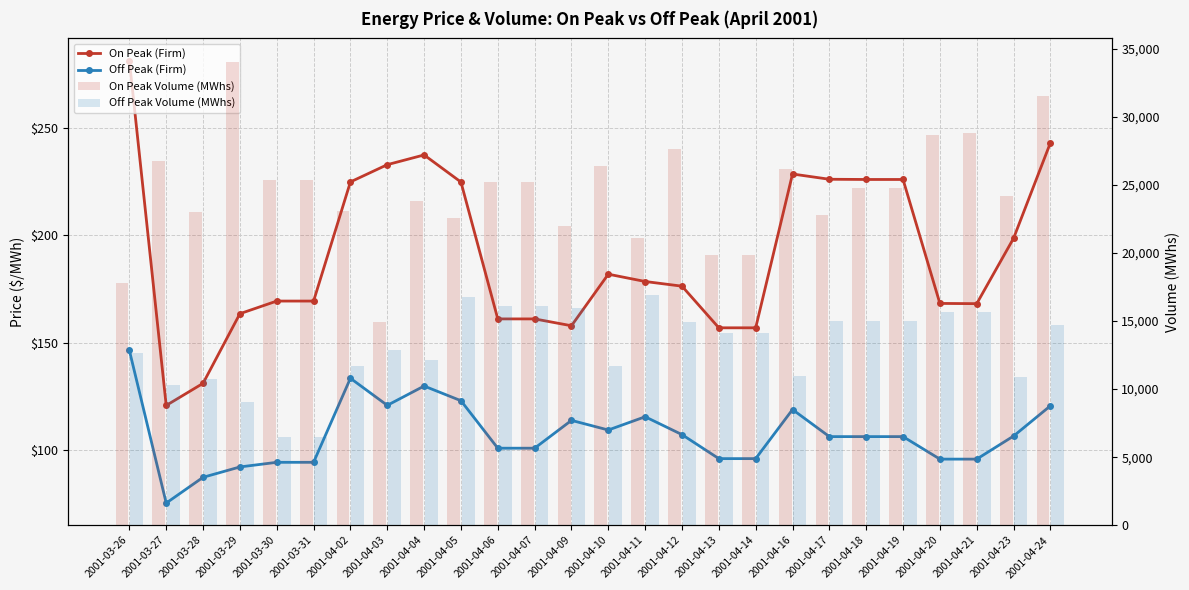

Rank the categories by On Peak (Firm) value from lowest to highest.

2001-03-27, 2001-03-28, 2001-04-13, 2001-04-14, 2001-04-09, 2001-04-06, 2001-04-07, 2001-03-29, 2001-04-21, 2001-04-20, 2001-03-30, 2001-03-31, 2001-04-12, 2001-04-11, 2001-04-10, 2001-04-23, 2001-04-05, 2001-04-02, 2001-04-18, 2001-04-19, 2001-04-17, 2001-04-16, 2001-04-03, 2001-04-04, 2001-04-24, 2001-03-26